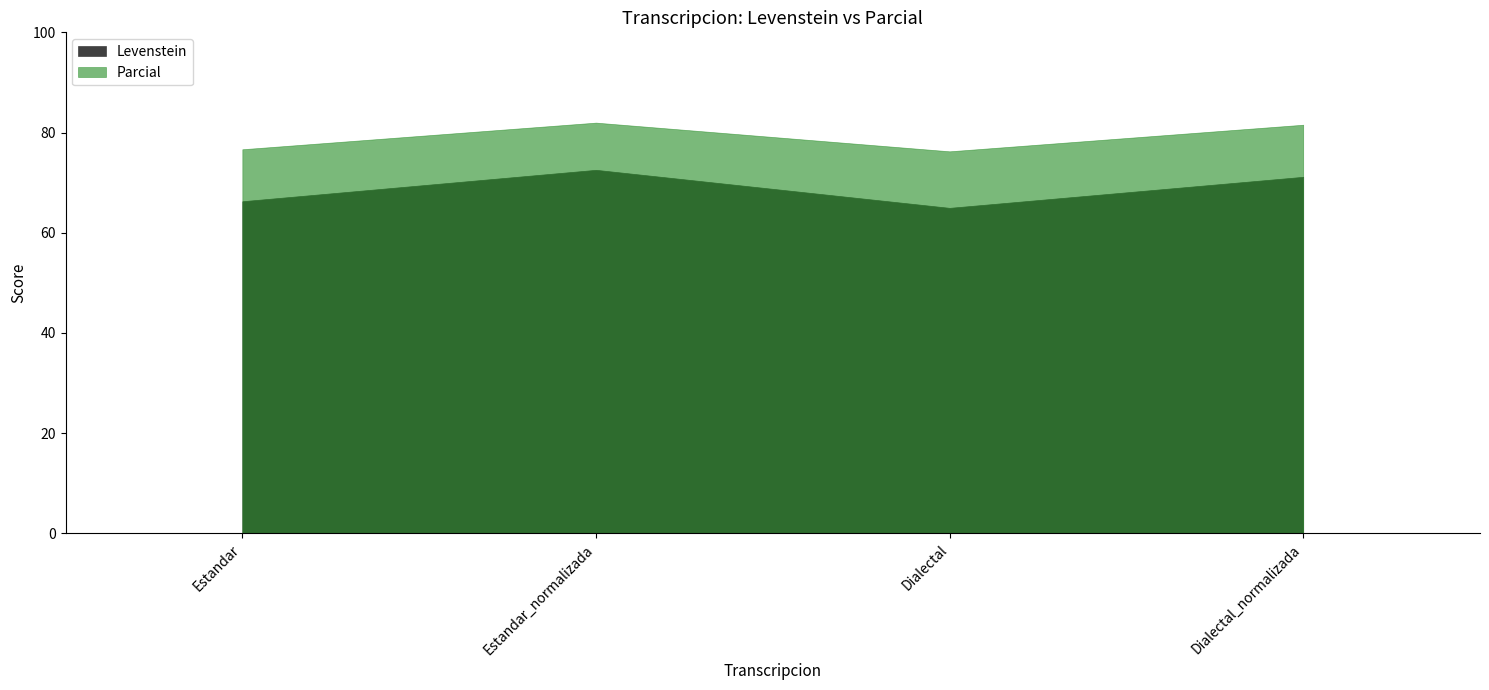

Is the value of Levenstein at Dialectal_normalizada greater than the value of Parcial at Estandar_normalizada?

No